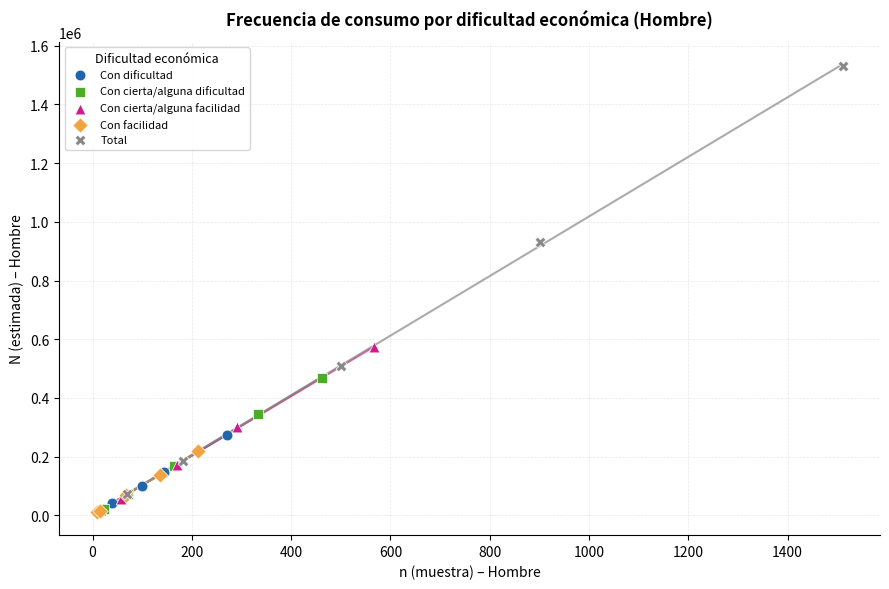

What are all the series names shown in the legend?

Con dificultad, Con cierta/alguna dificultad, Con cierta/alguna facilidad, Con facilidad, Total